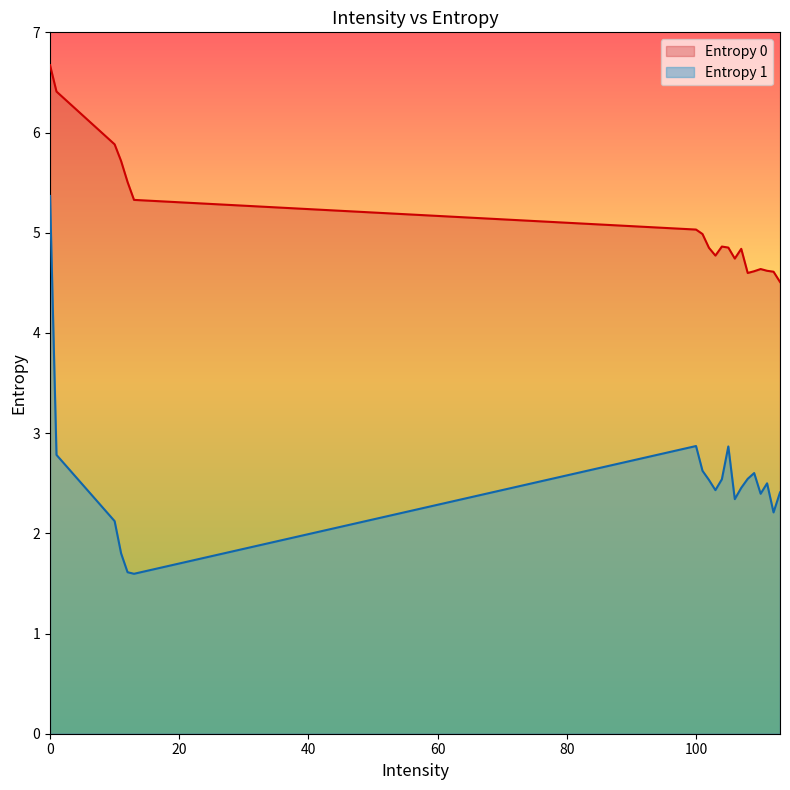

List the labels in order of Entropy 1 value, largest first.

0, 100, 105, 1, 101, 109, 108, 104, 102, 111, 107, 103, 113, 110, 106, 112, 10, 11, 12, 13